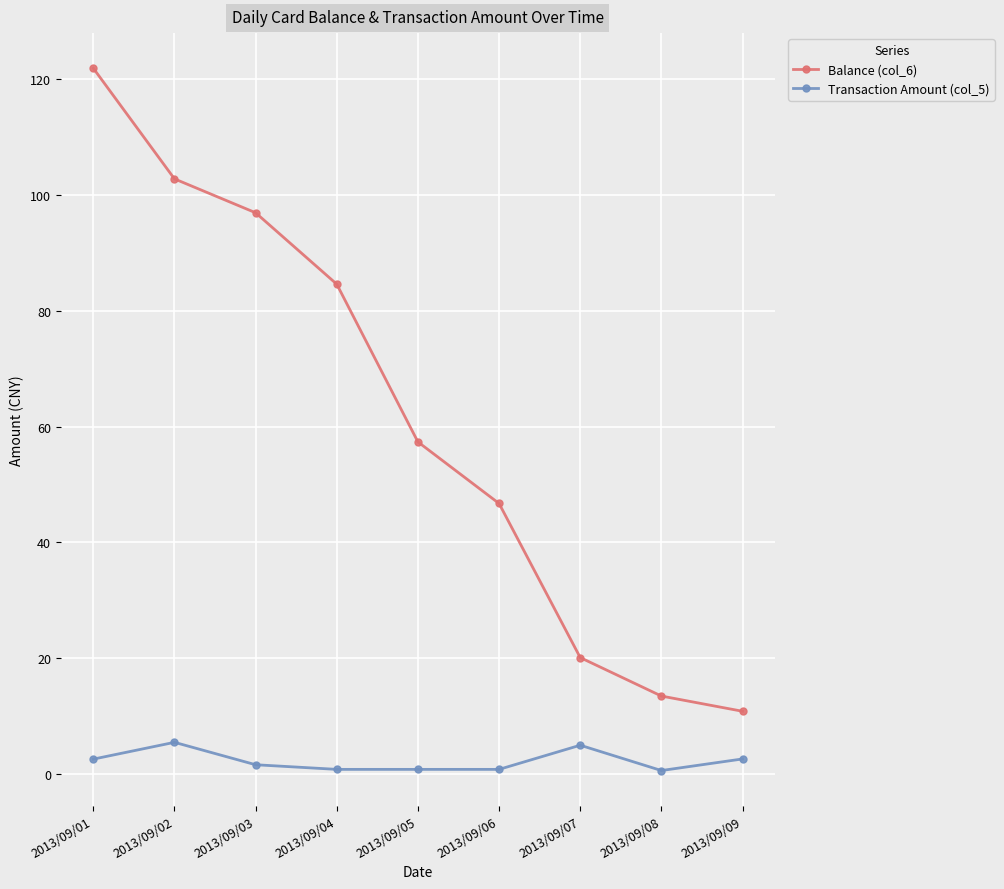

Rank the series by their average value, from highest to lowest.

Balance (col_6), Transaction Amount (col_5)